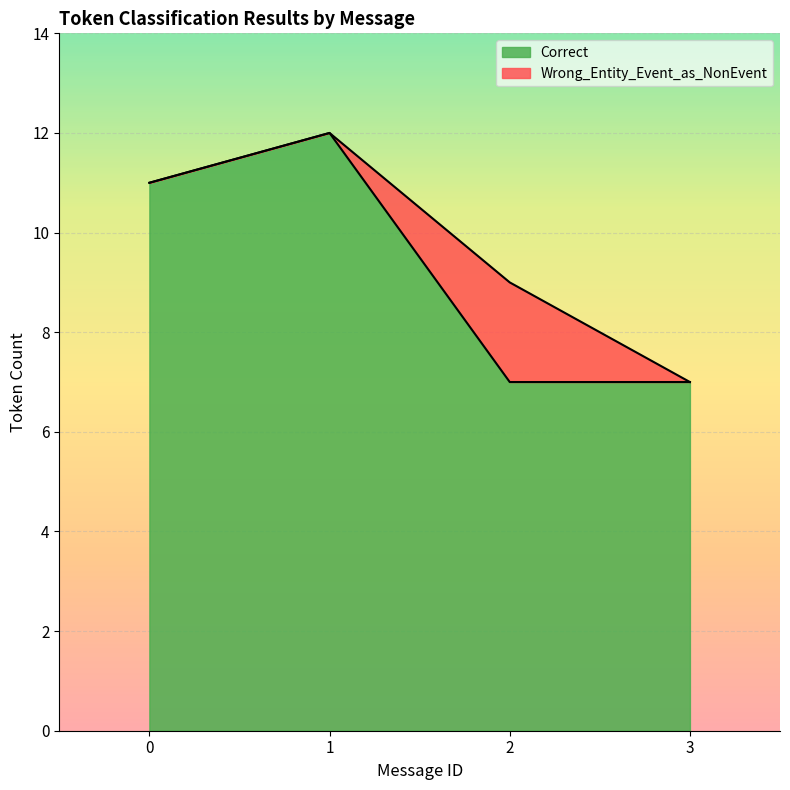

True or false: Other_Error and Correct intersect in this chart.

False